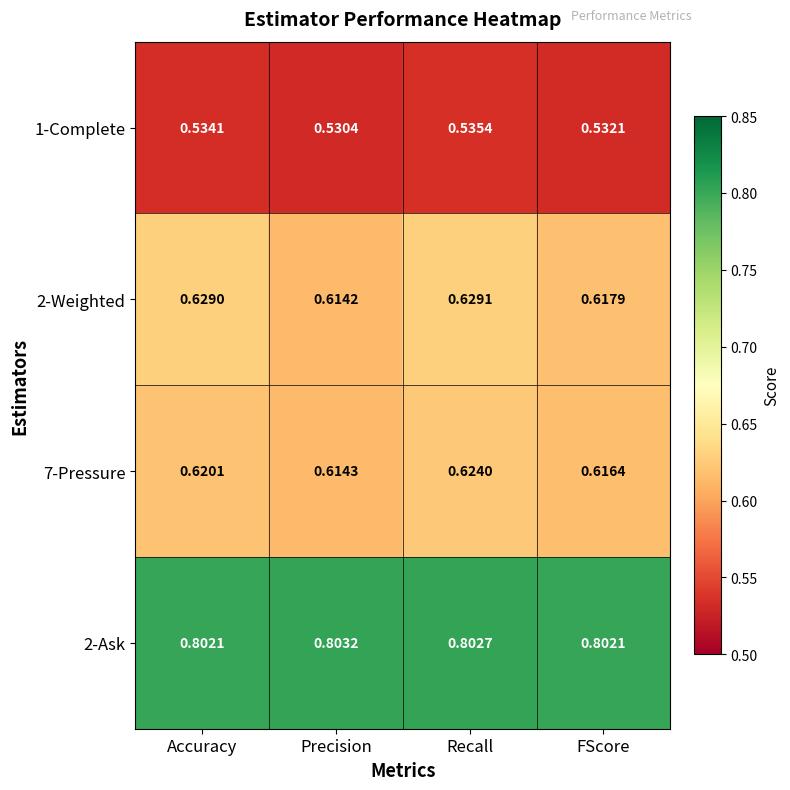

Which category has the lowest value in the 2-Weighted series?

Precision